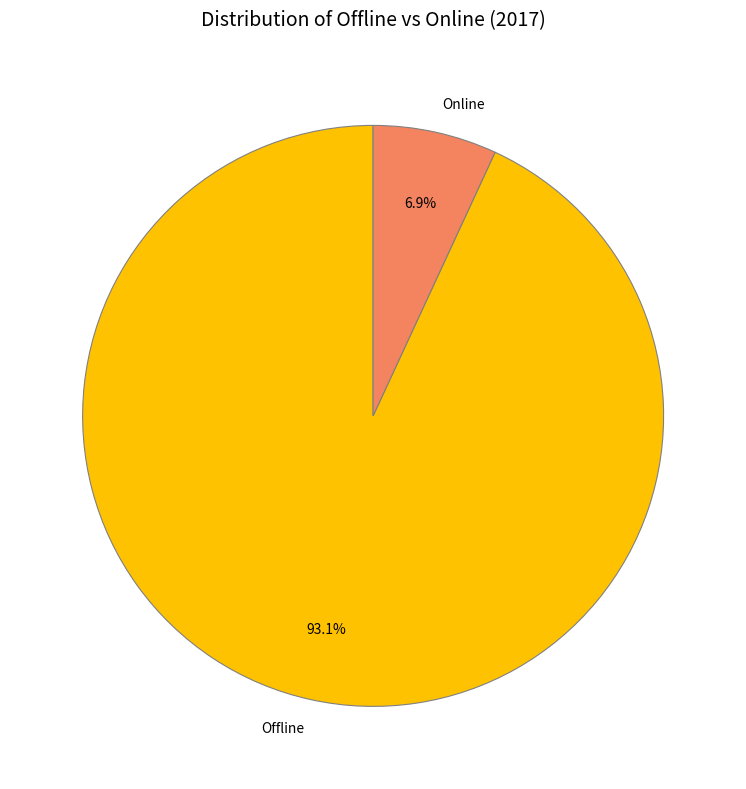

How many slices are in this pie chart?

2